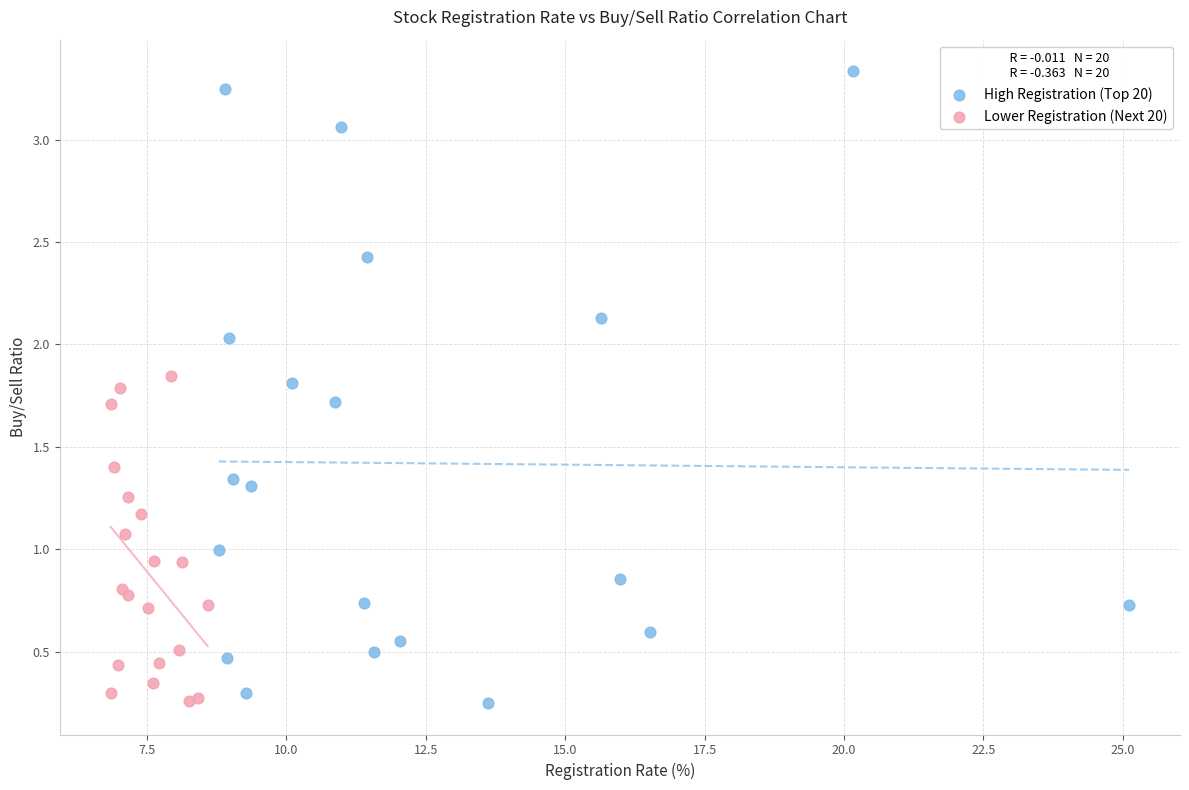

Which series has the widest spread of Y values?

High Registration (Top 20)